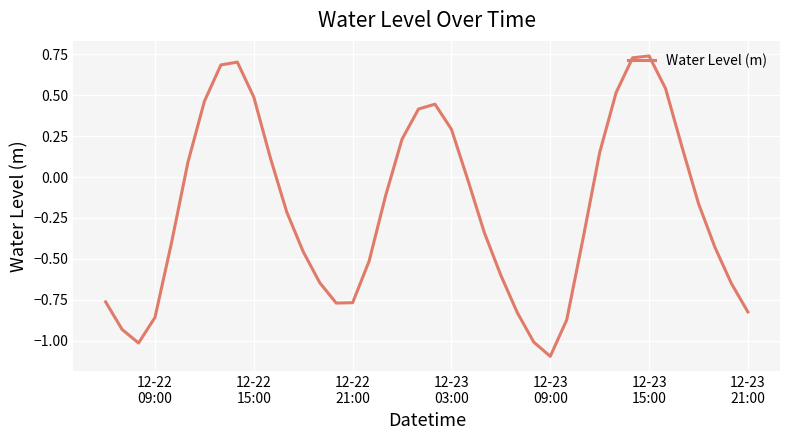

What is the difference between the maximum and minimum values?

1.8